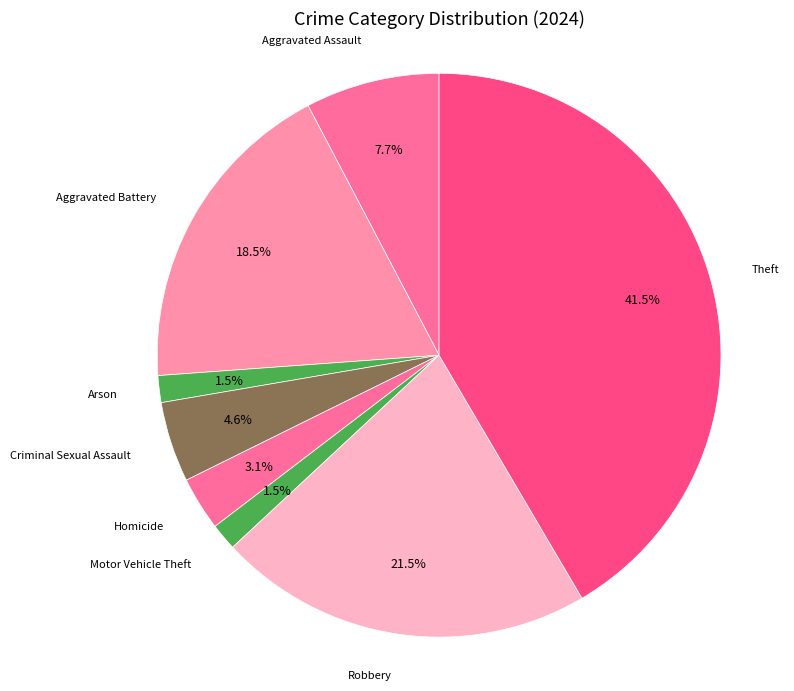

What is the largest slice in the pie chart?

Theft